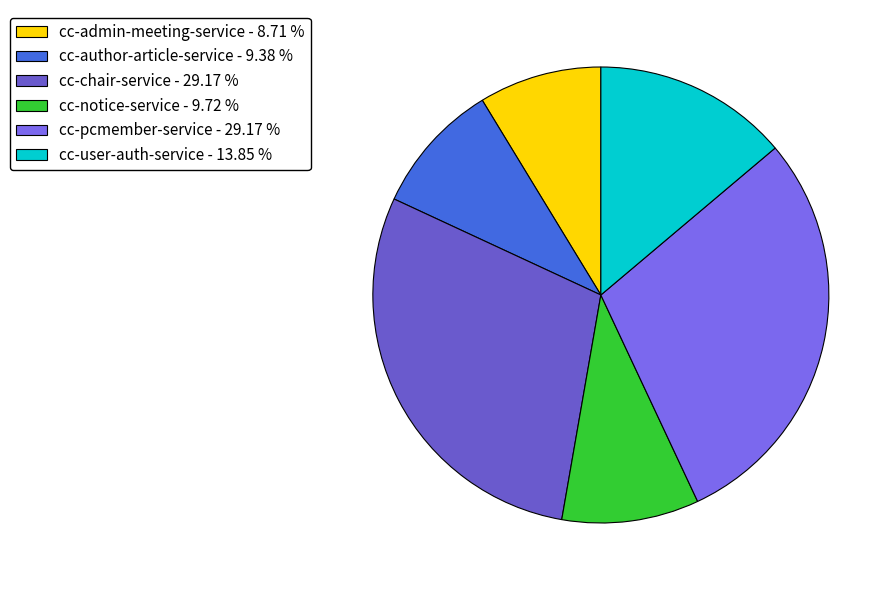

How many segments does this pie chart have?

6